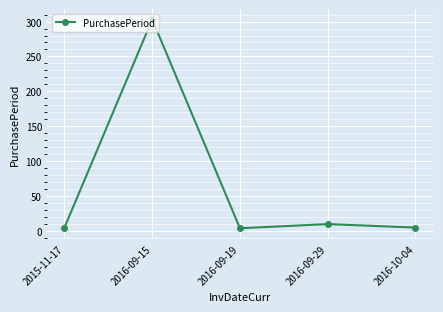

The value at 2016-09-29 is 10. True or false?

True